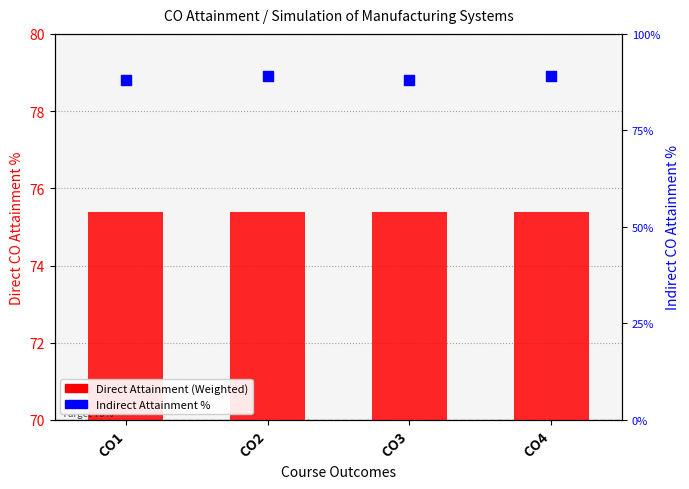

At how many categories does at least one series exceed 82?

4